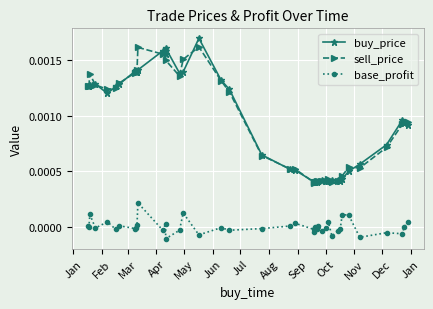

How many categories are shown in the chart?

40